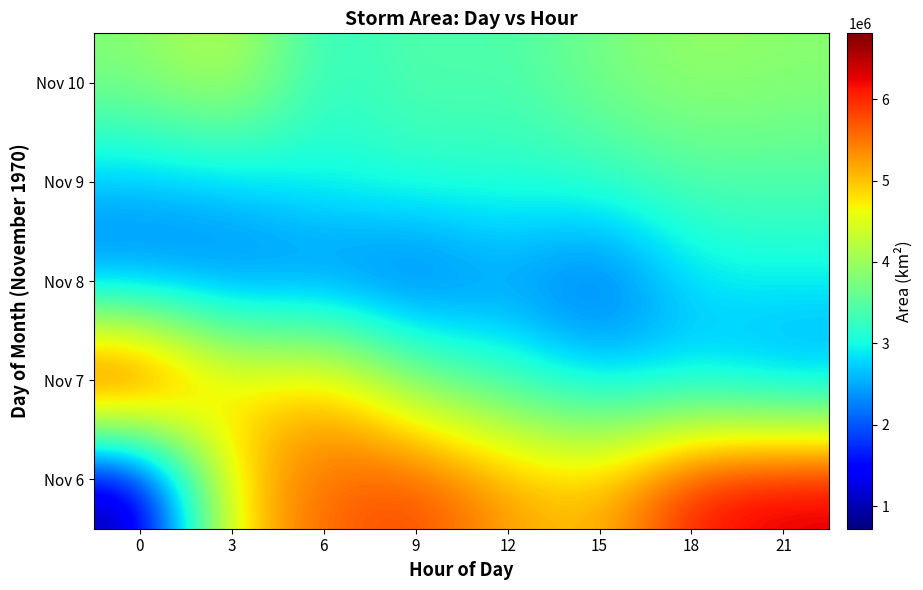

Reading right to left, what are all the values shown in this chart?

Nov 6: 21=6401875	18=6176875	15=5019375	12=5239375	9=5879375	6=5600625	3=4923750	0=724375
Nov 7: 21=2330000	18=2676875	15=2723125	12=3258125	9=3736875	6=5117500	3=4727500	0=6808125
Nov 8: 21=2921250	18=2843750	15=1935000	12=2376250	9=1926875	6=2077500	3=2135625	0=2103125
Nov 9: 21=3423125	18=3444375	15=3210625	12=3146250	9=3161875	6=3056875	3=2713125	0=2623125
Nov 10: 21=3867500	18=3960625	15=3741250	12=3381250	9=3500000	6=3125000	3=4310625	0=3835625